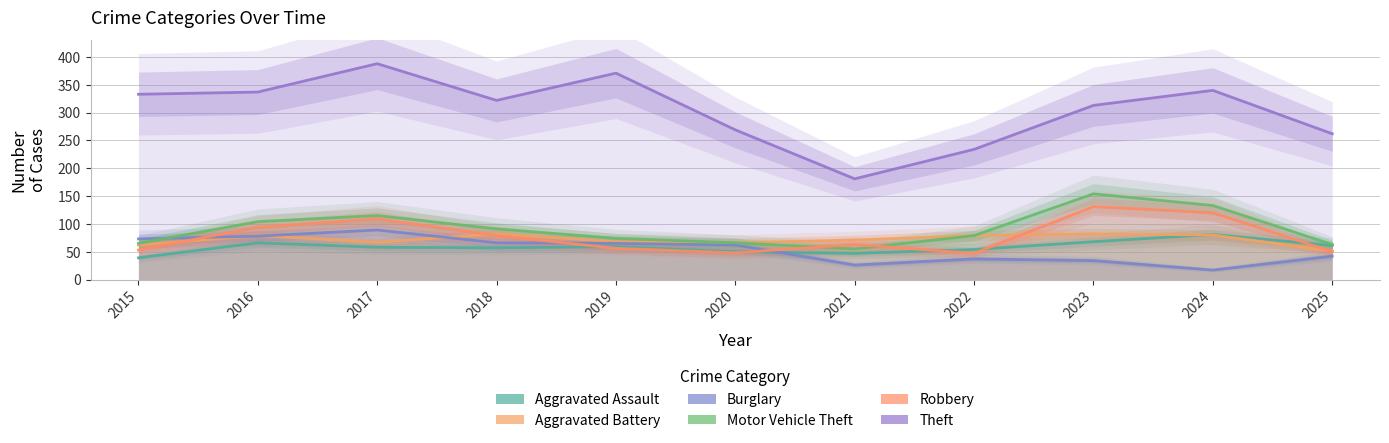

Rank the categories by Aggravated Battery value from highest to lowest.

2018, 2023, 2024, 2016, 2022, 2021, 2019, 2017, 2020, 2015, 2025